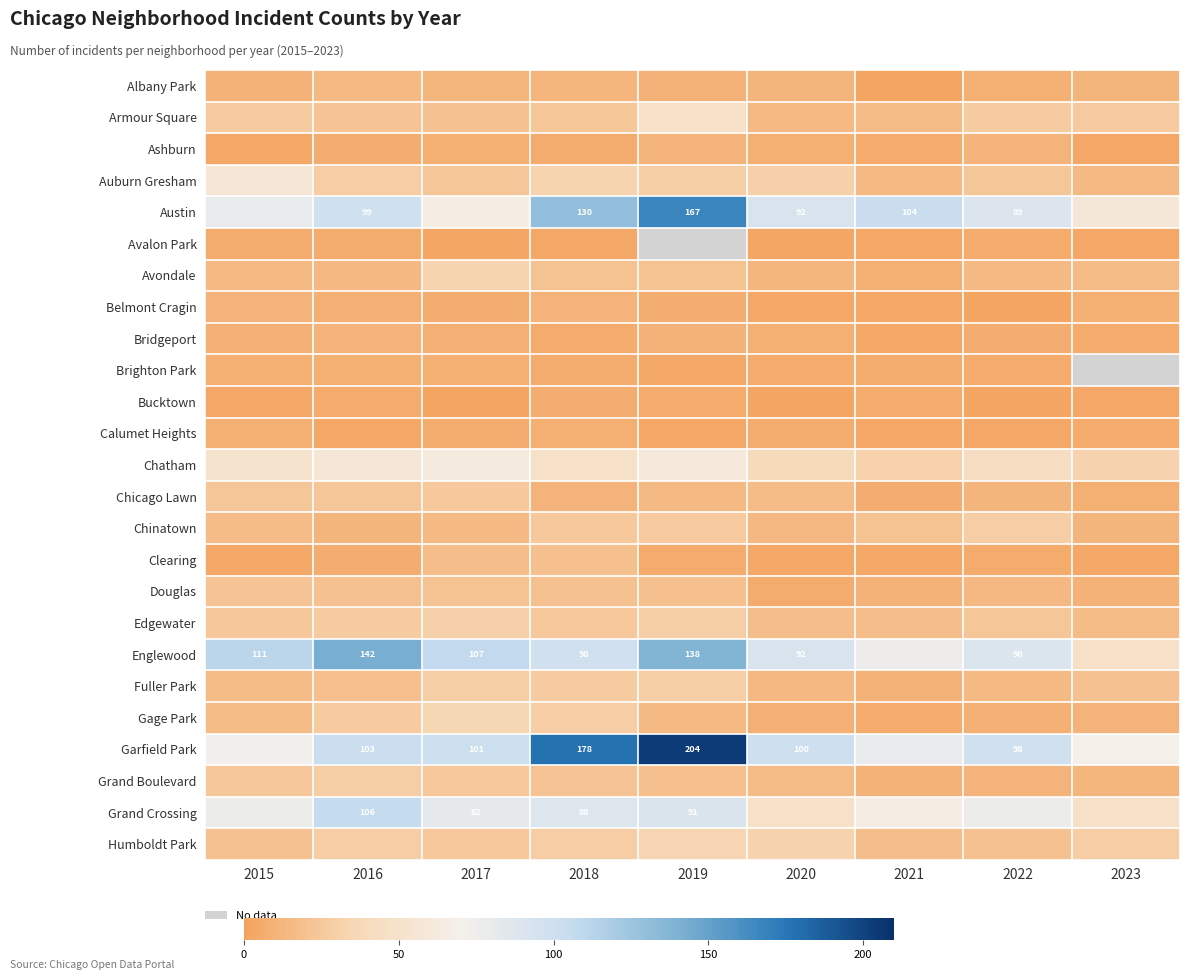

Between 2016 and 2023, which is larger?

2016